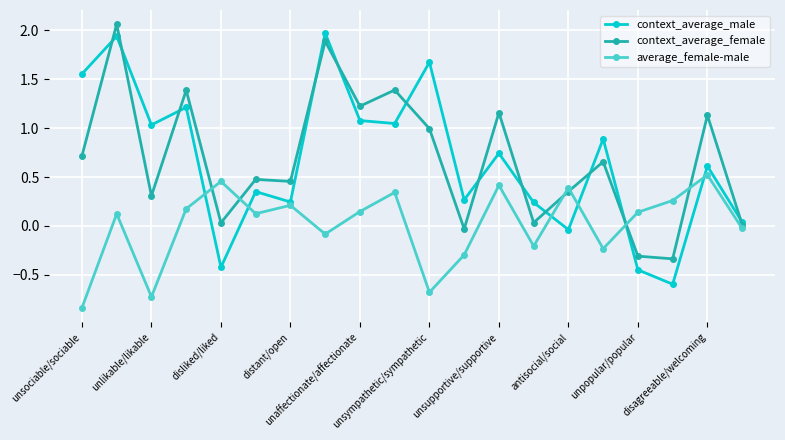

What is the value of the context_average_male point at the 11th from the left?

1.7